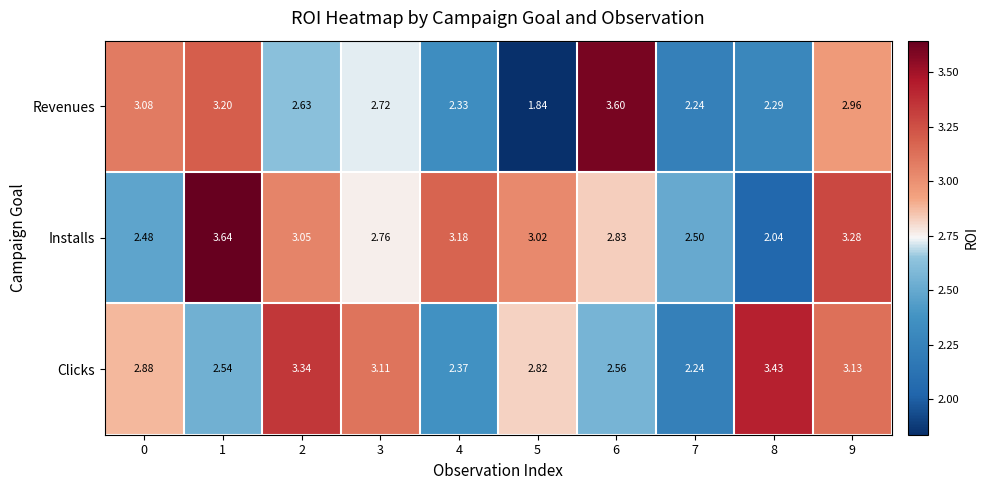

At 2, list the series in order from smallest to largest.

Revenues, Installs, Clicks